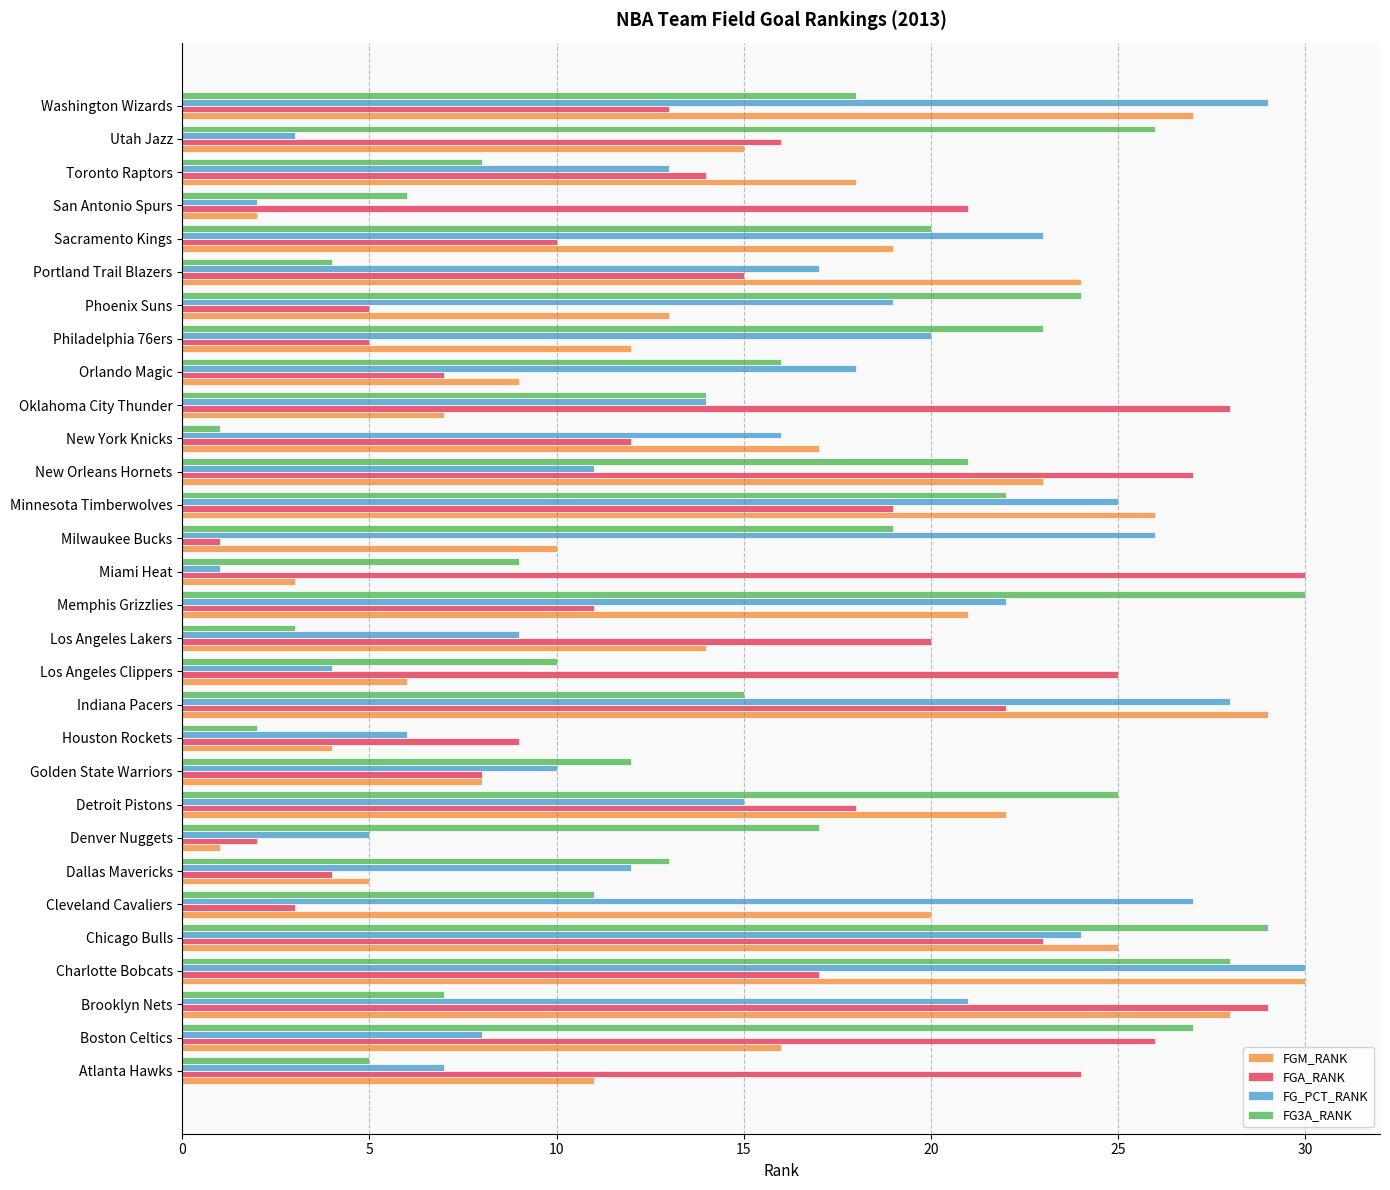

At which label is FG_PCT_RANK closest to 15?

Detroit Pistons